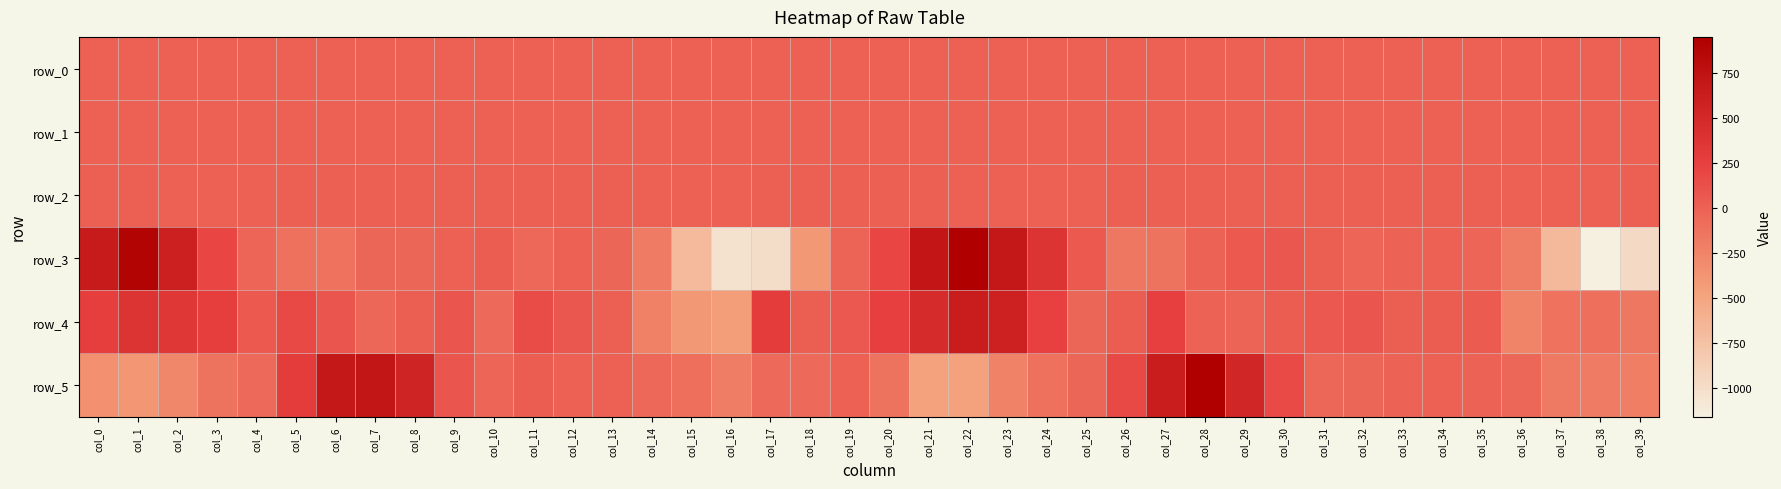

Which series has the widest spread of values?

row_3